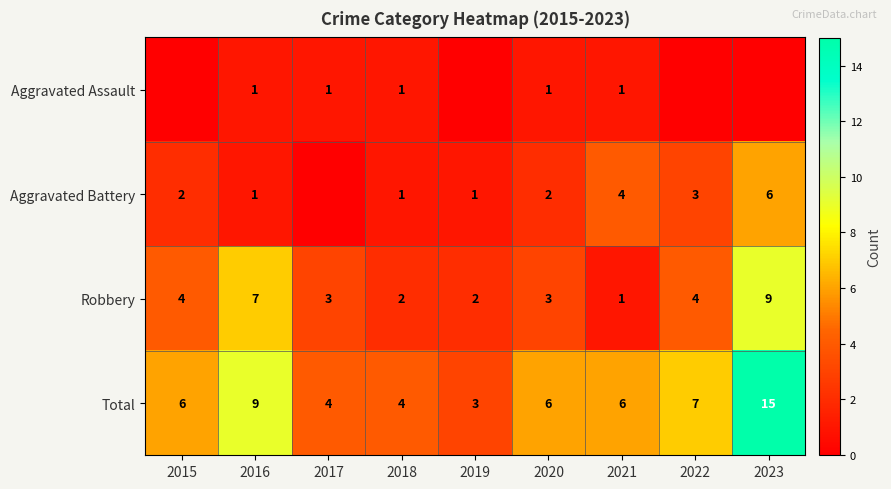

What is the maximum value for Total?

15